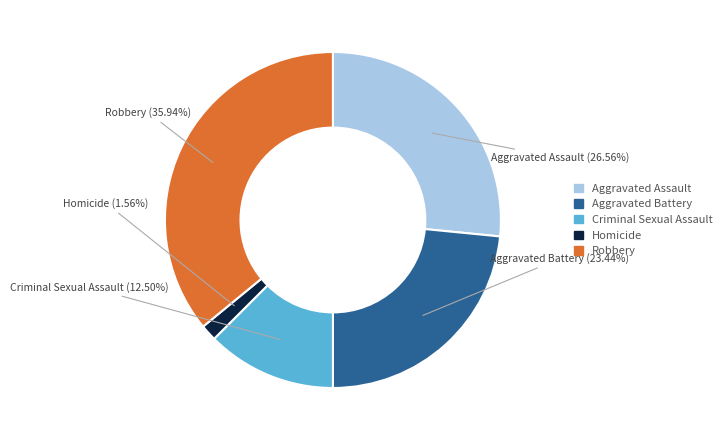

Is it true that Aggravated Assault is 27% of the pie?

True